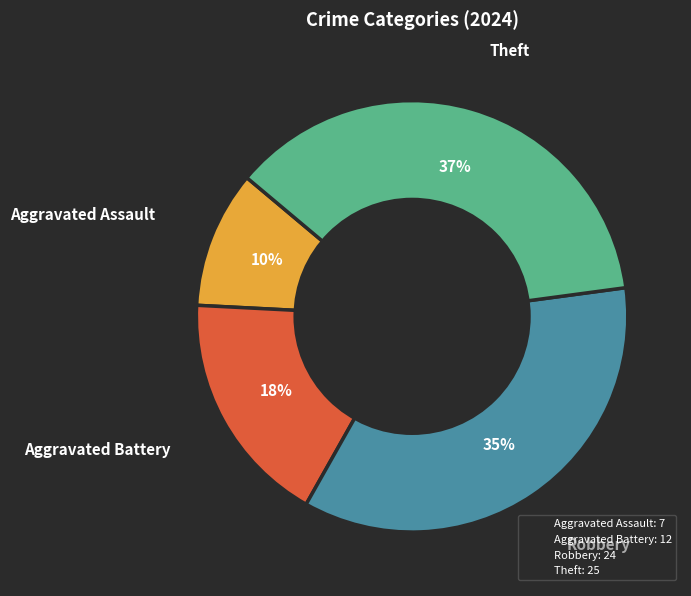

Which has a higher value, Aggravated Assault or Aggravated Battery?

Aggravated Battery